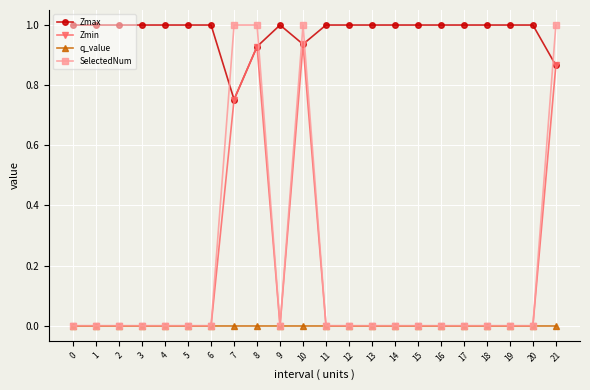

Does the chart display data point markers on the line(s)?

Yes